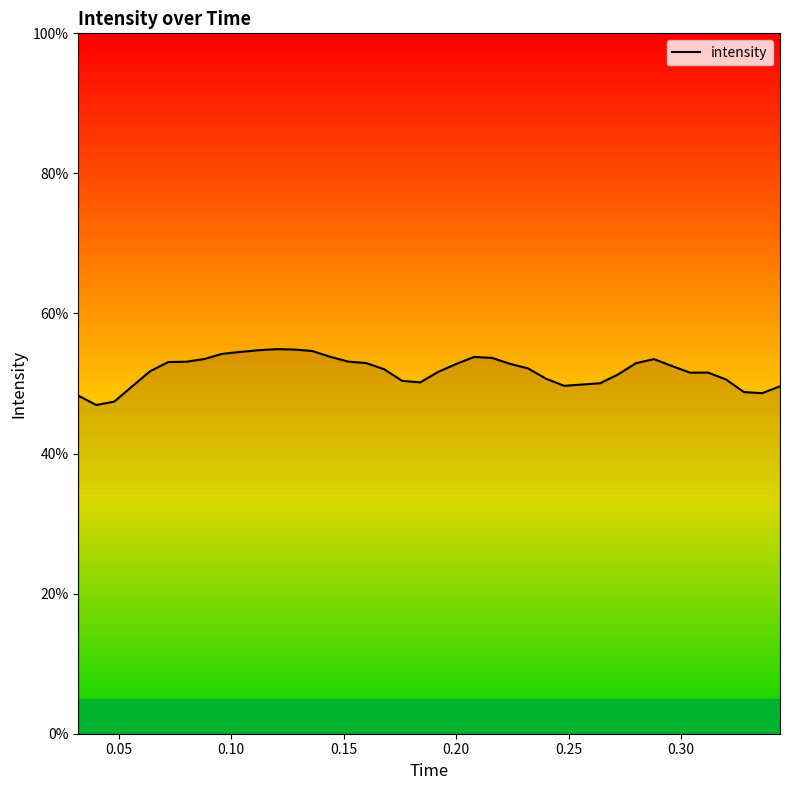

What is the maximum value shown in the chart?

54.9